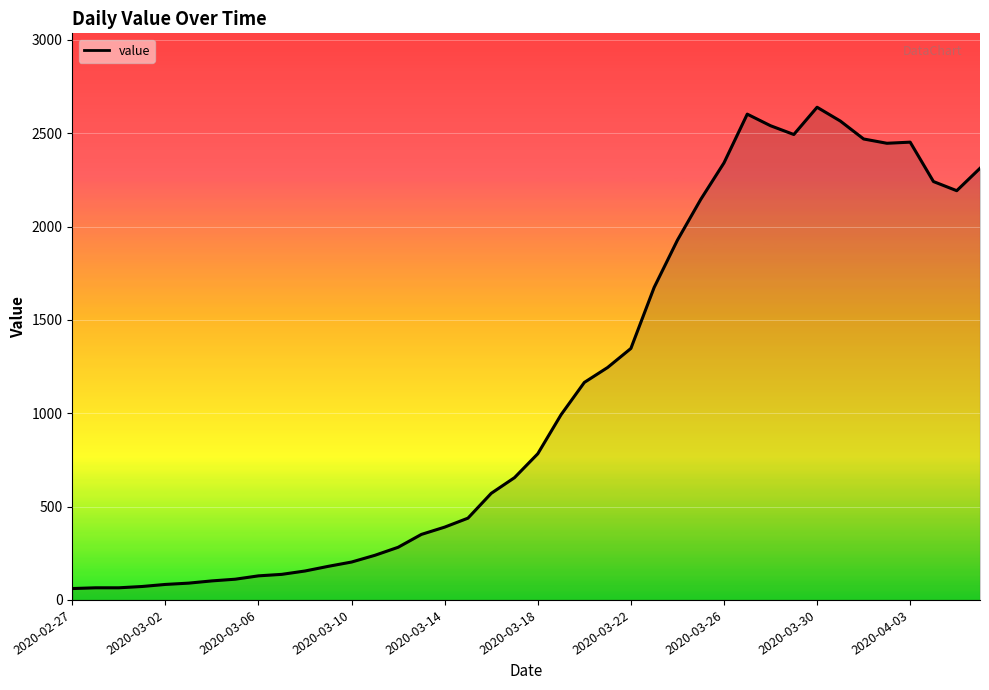

What is the difference between the maximum and minimum values?

2578